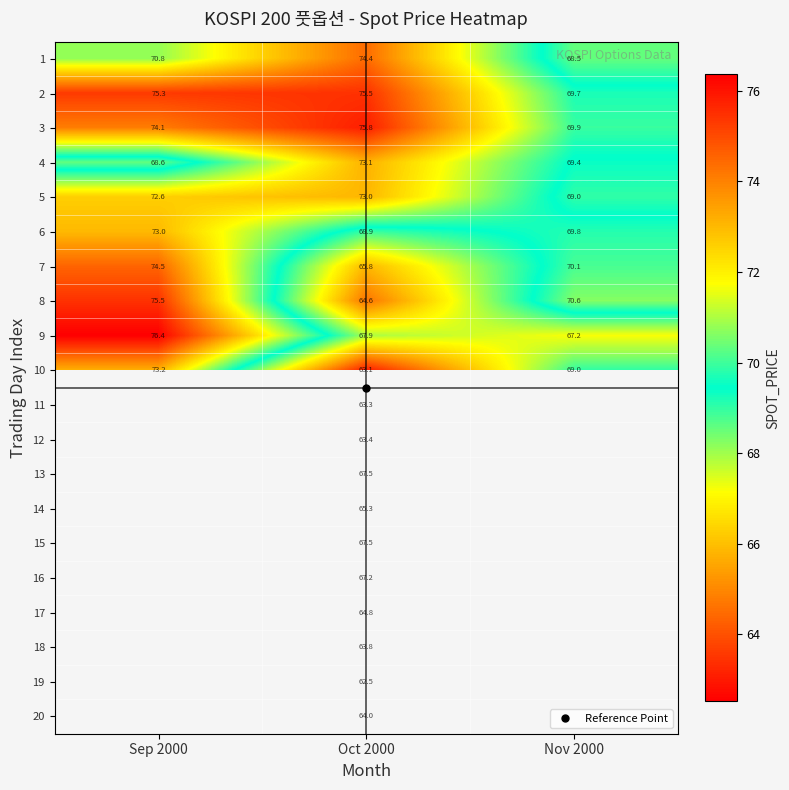

Count the number of categories in the chart.

3